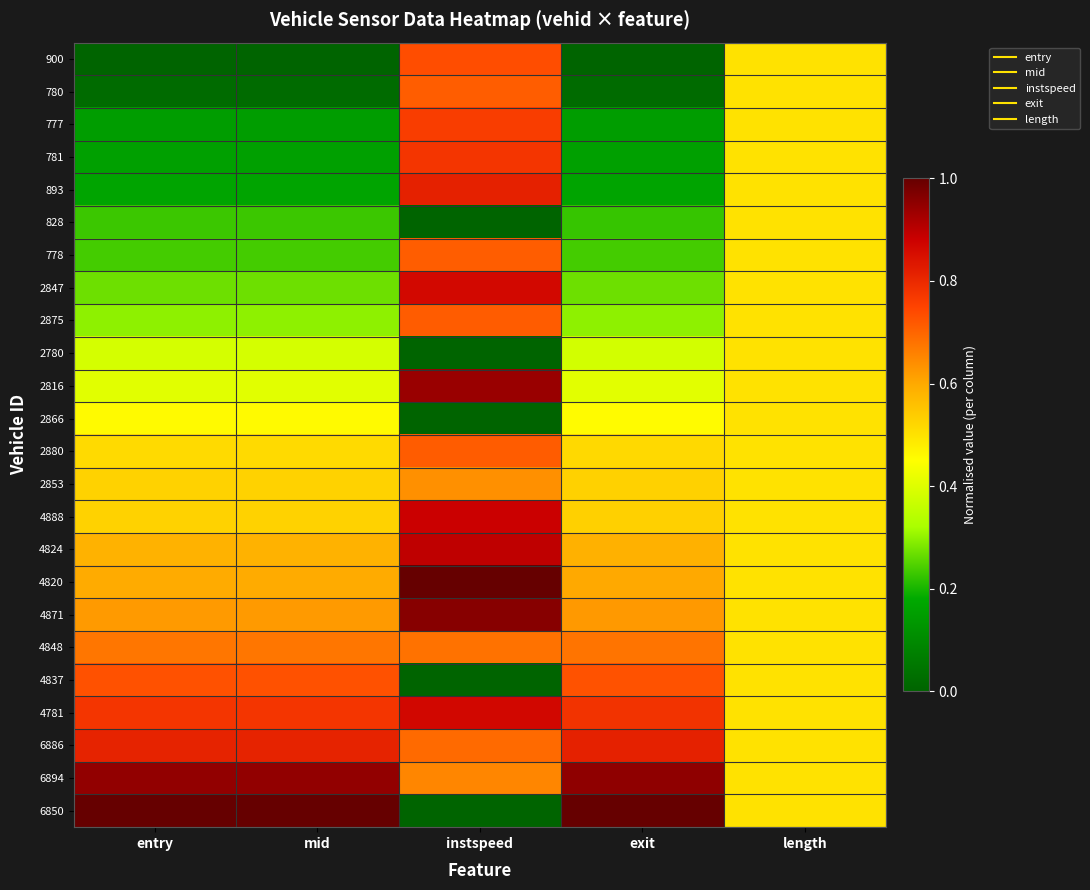

At how many categories does at least one series exceed 0?

5